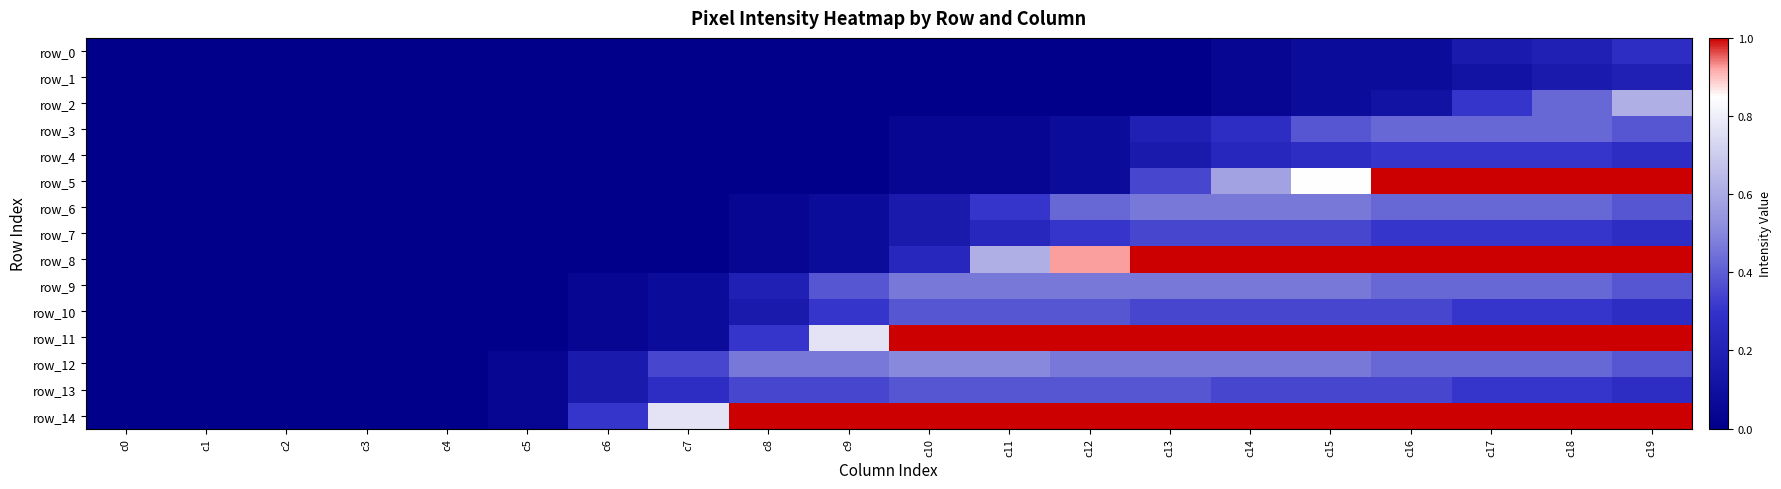

At which label is row_0 closest to 0?

c0